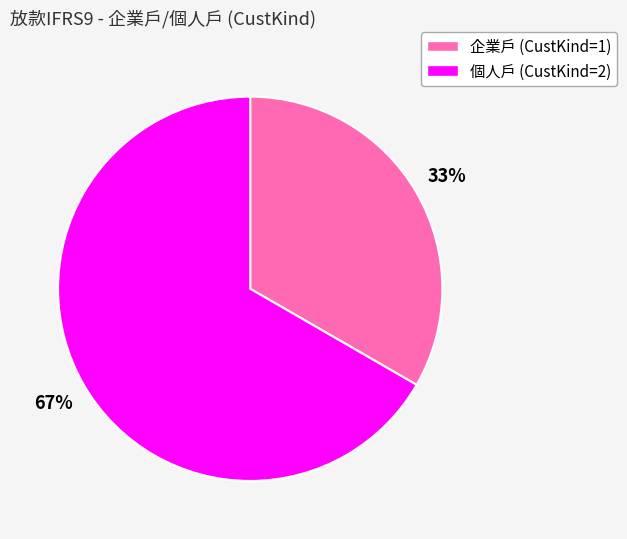

Approximately how many times larger is the value at 企業戶 (CustKind=1) compared to 個人戶 (CustKind=2)?

0.5